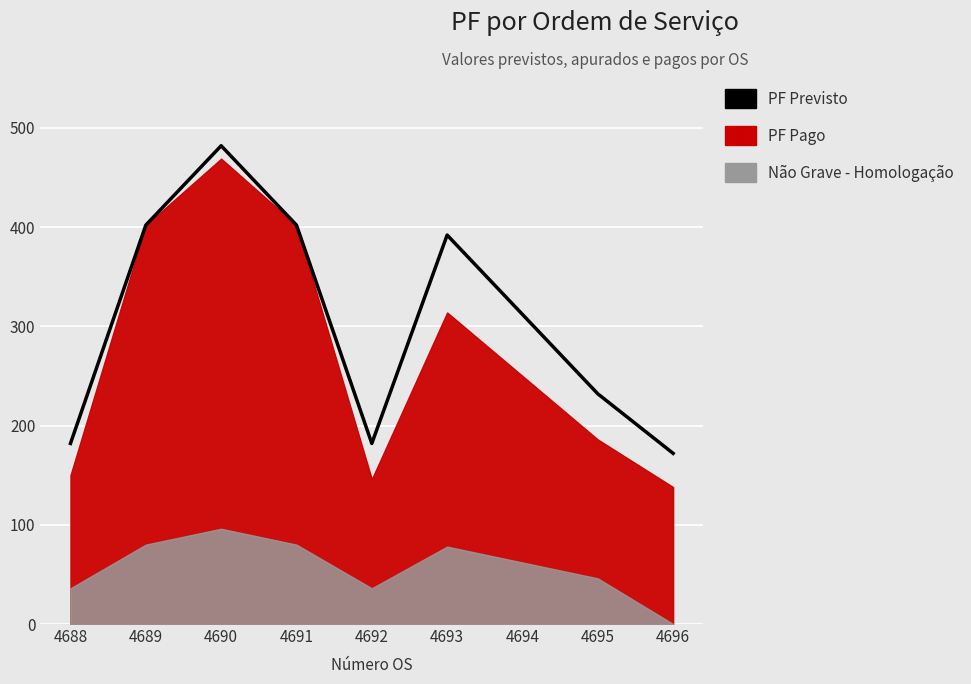

Between 4696 and 4692, which is larger?

4692